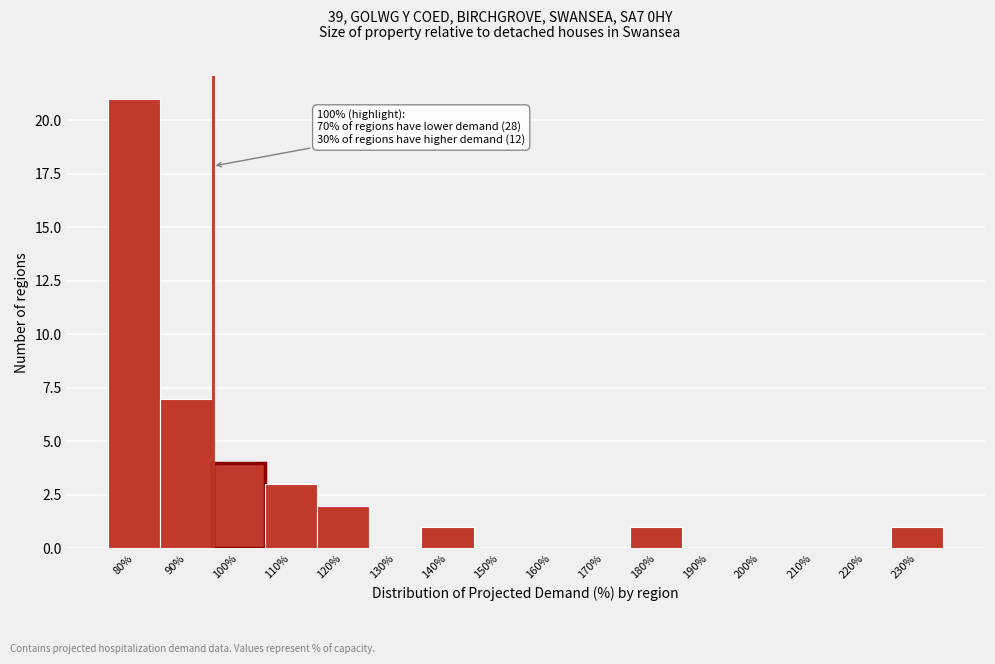

Reading right to left, list all the values displayed in this chart.

230%=1	220%=0	210%=0	200%=0	190%=0	180%=1	170%=0	160%=0	150%=0	140%=1	130%=0	120%=2	110%=3	100%=4	90%=7	80%=21